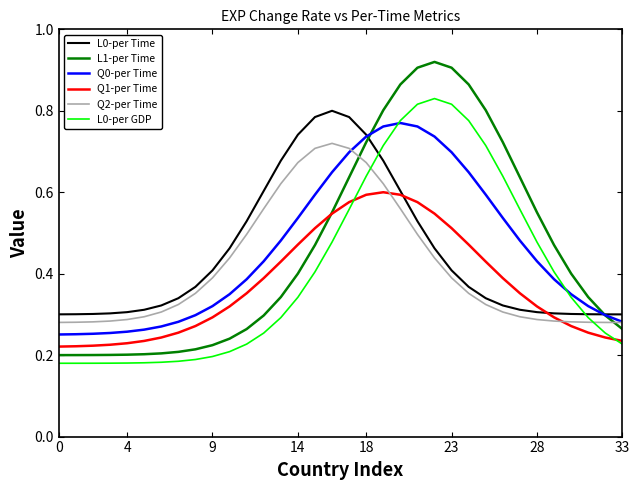

Which series ends up on top after the final intersection of L1-per Time and L0-per Time?

L0-per Time